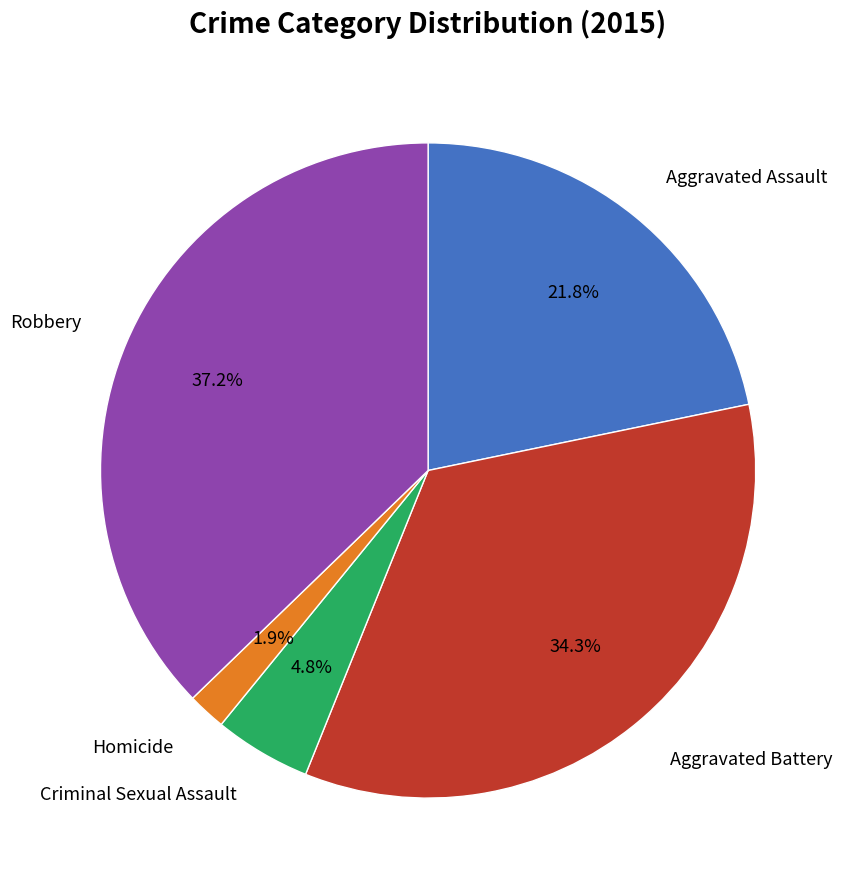

Is there any slice that represents more than half of the pie?

No